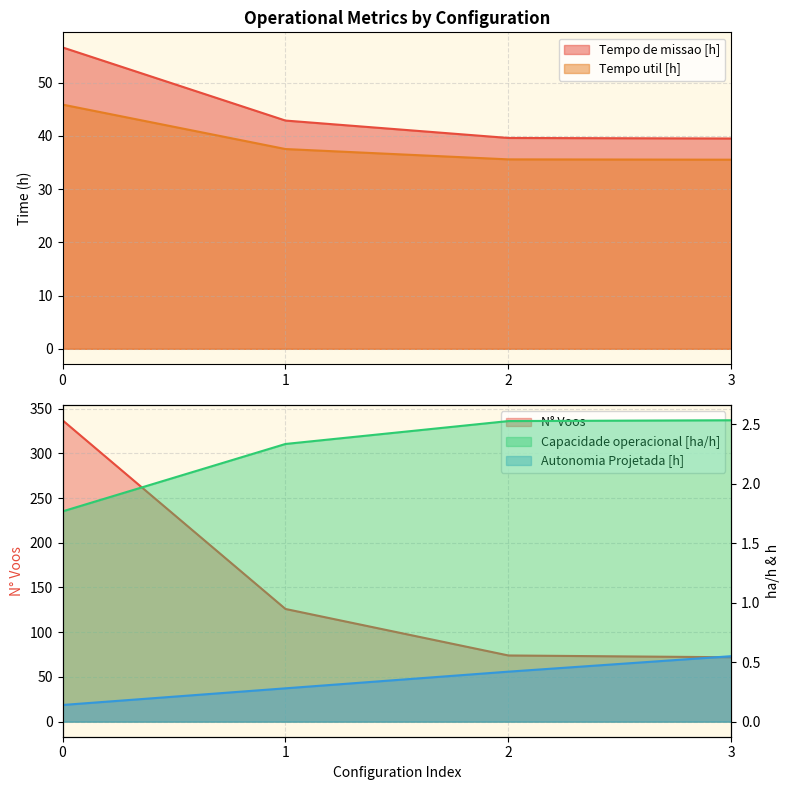

List the series in order of their peak value, highest first.

N° Voos, Tempo de missao [h], Tempo util [h], Capacidade operacional [ha/h], Autonomia Projetada [h]